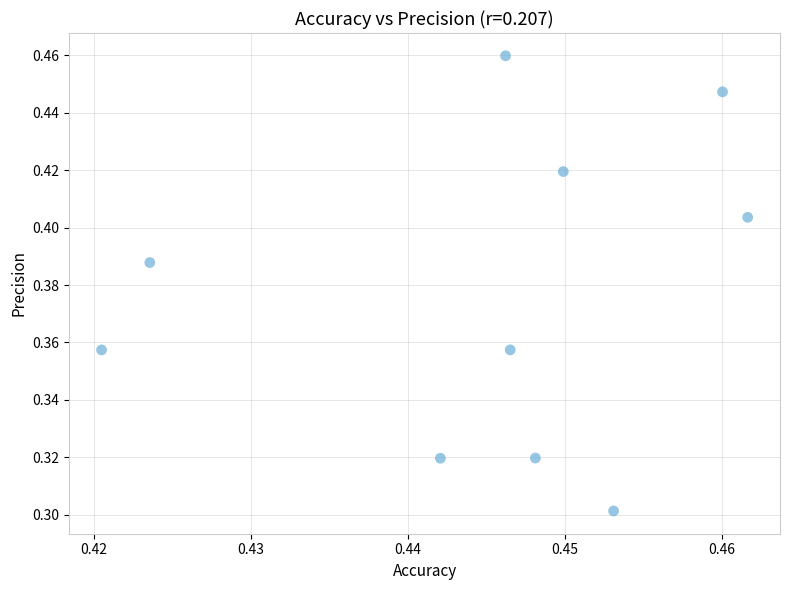

How many points are shown in the scatter plot?

10